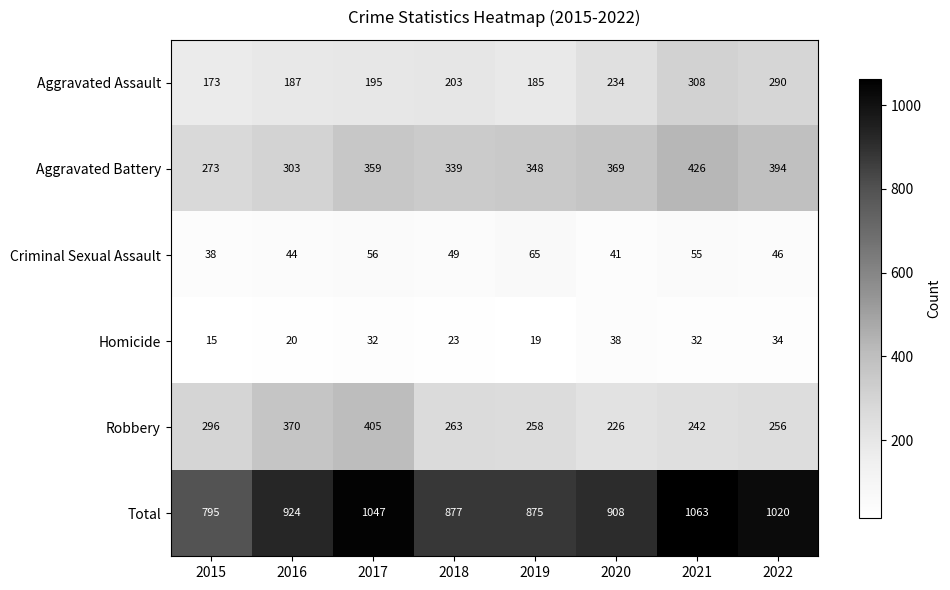

At how many categories does at least one series exceed 453?

8